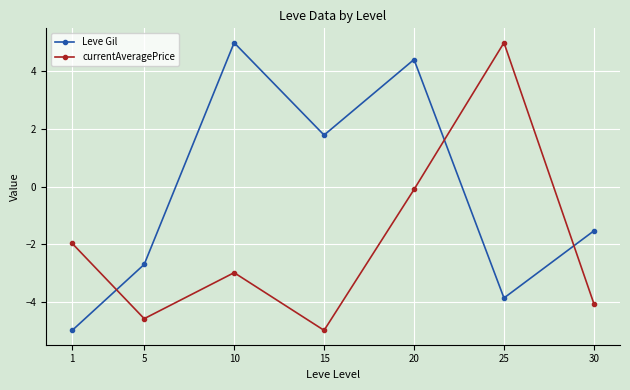

Reading right to left, list all the values displayed in this chart.

Leve Gil: 30=-1.5	25=-3.9	20=4.4	15=1.8	10=5.0	5=-2.7	1=-5.0
currentAveragePrice: 30=-4.1	25=5.0	20=-0.1	15=-5.0	10=-3.0	5=-4.6	1=-2.0